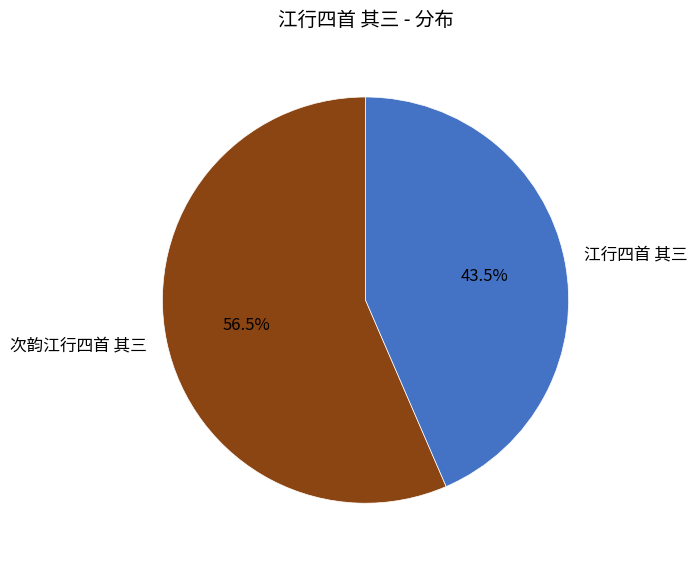

Which slice is the largest?

次韵江行四首 其三